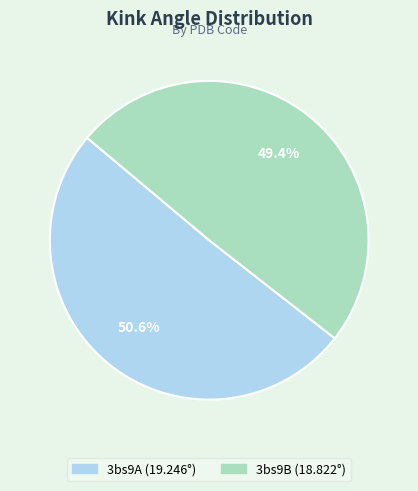

To the nearest percent, what is the combined percentage of 3bs9B and 3bs9A?

100%